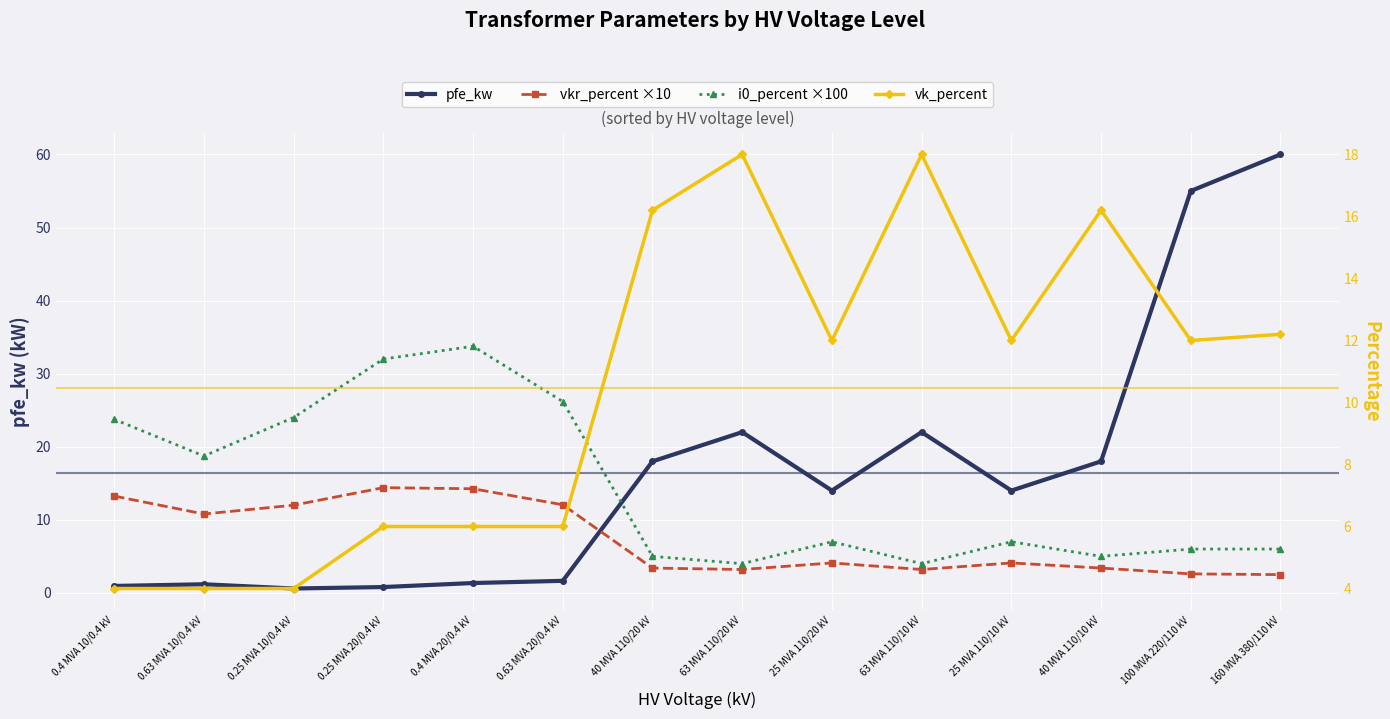

Is the value of vk_percent at 63 MVA 110/10 kV greater than the value of pfe_kw at 0.25 MVA 20/0.4 kV?

Yes